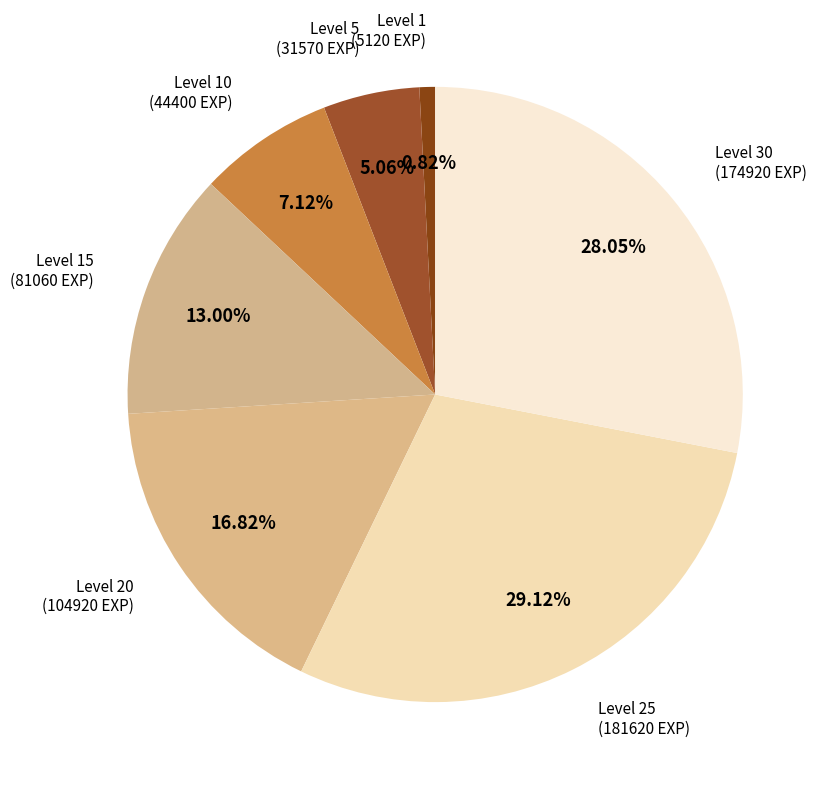

Is Level 15 the majority of the pie?

No